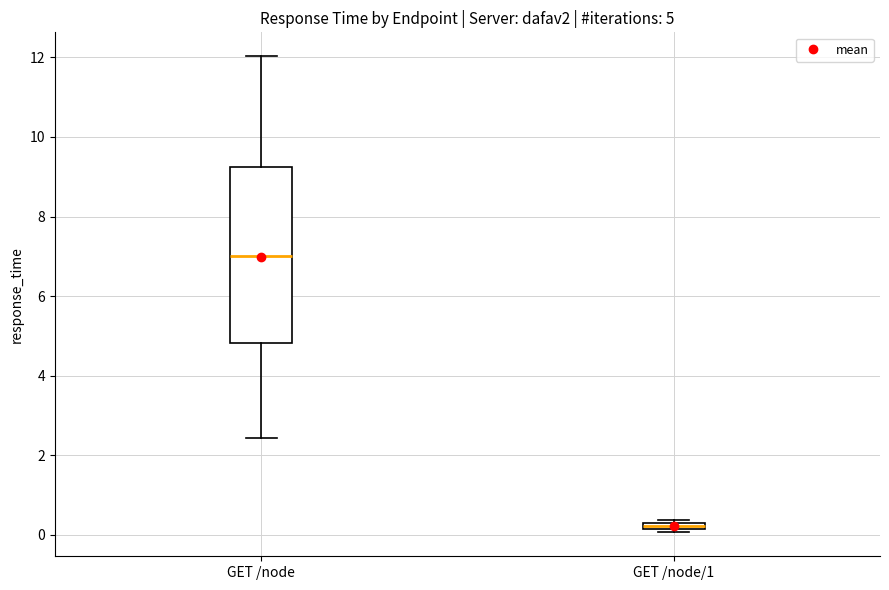

Which box is the tallest, from its lower edge to its upper edge?

GET /node